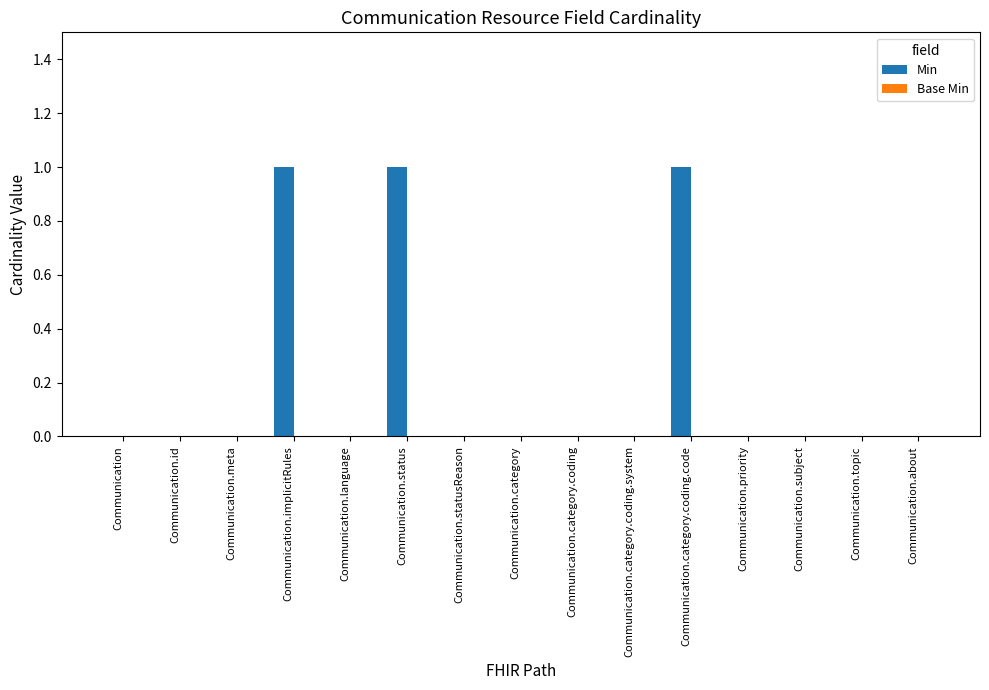

The chart shows a value of 1 at Communication.about. True or false?

False